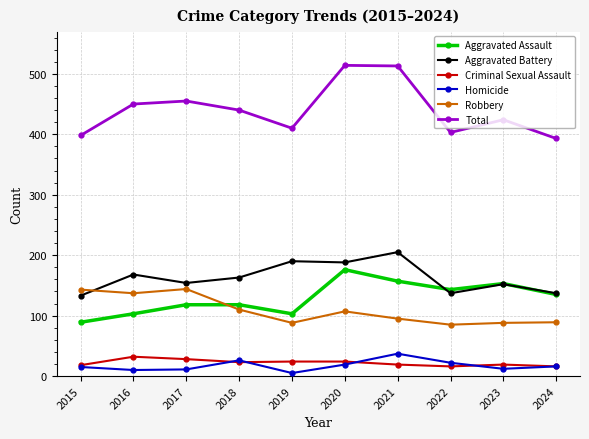

At how many categories does at least one series exceed 65?

10